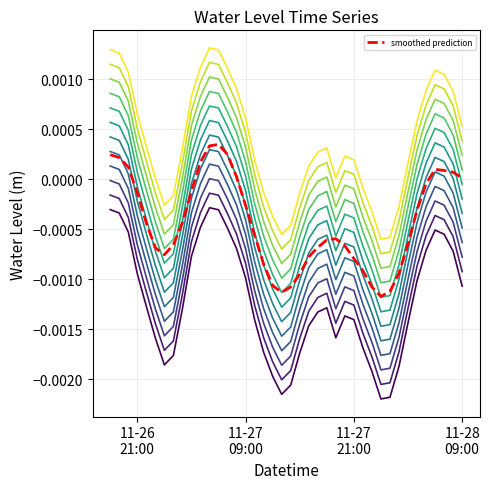

Does the chart have visible grid lines?

Yes